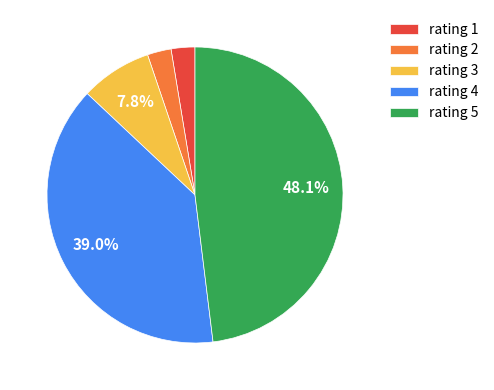

Which slice is the largest?

rating 5